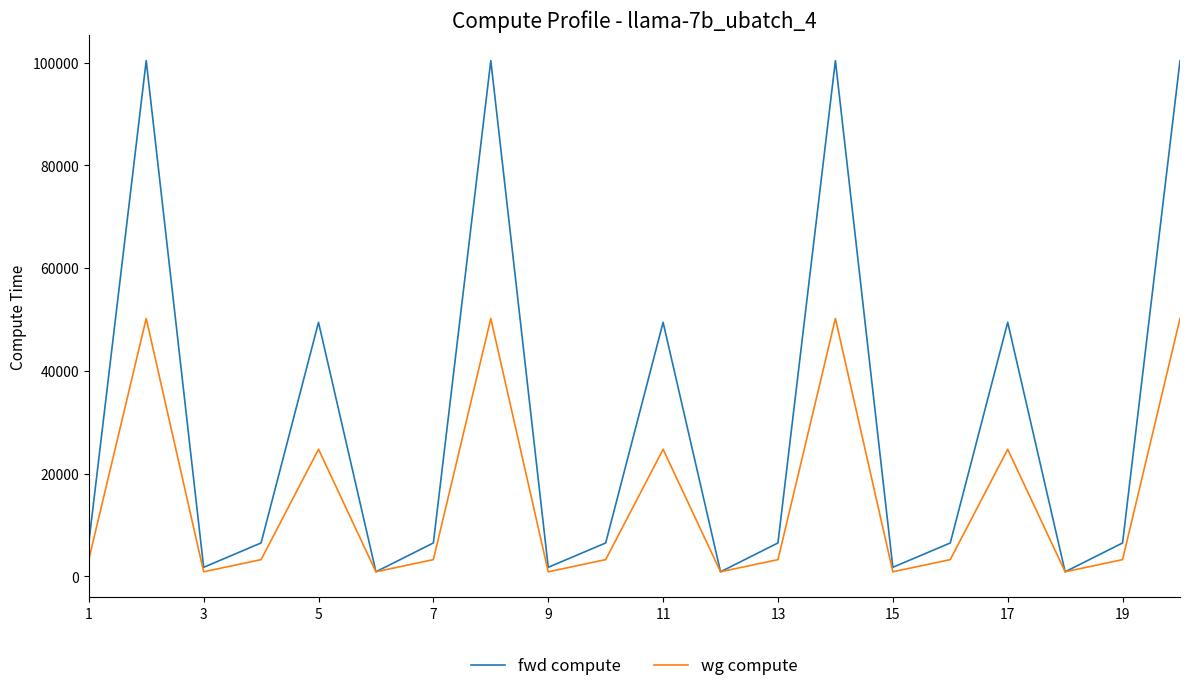

What is the maximum value shown in the chart?

100358.2